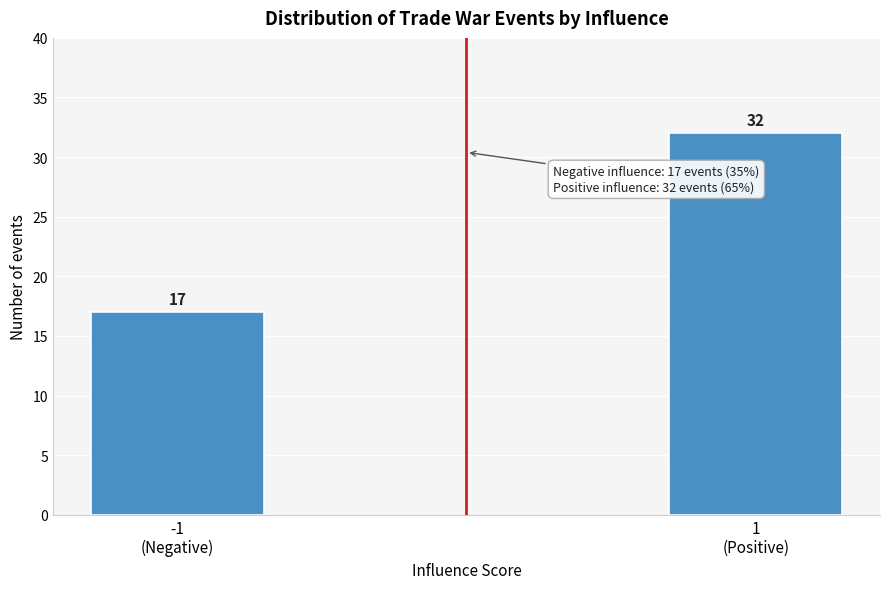

Reading left to right, extract all data points from this chart.

17	32